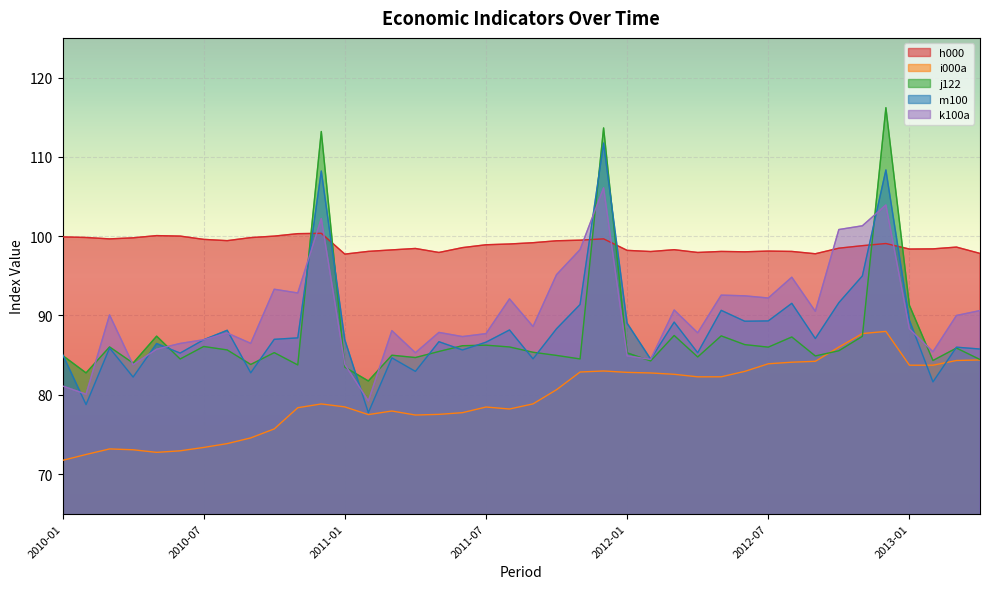

How many interior local peaks does the h000 series have?

9